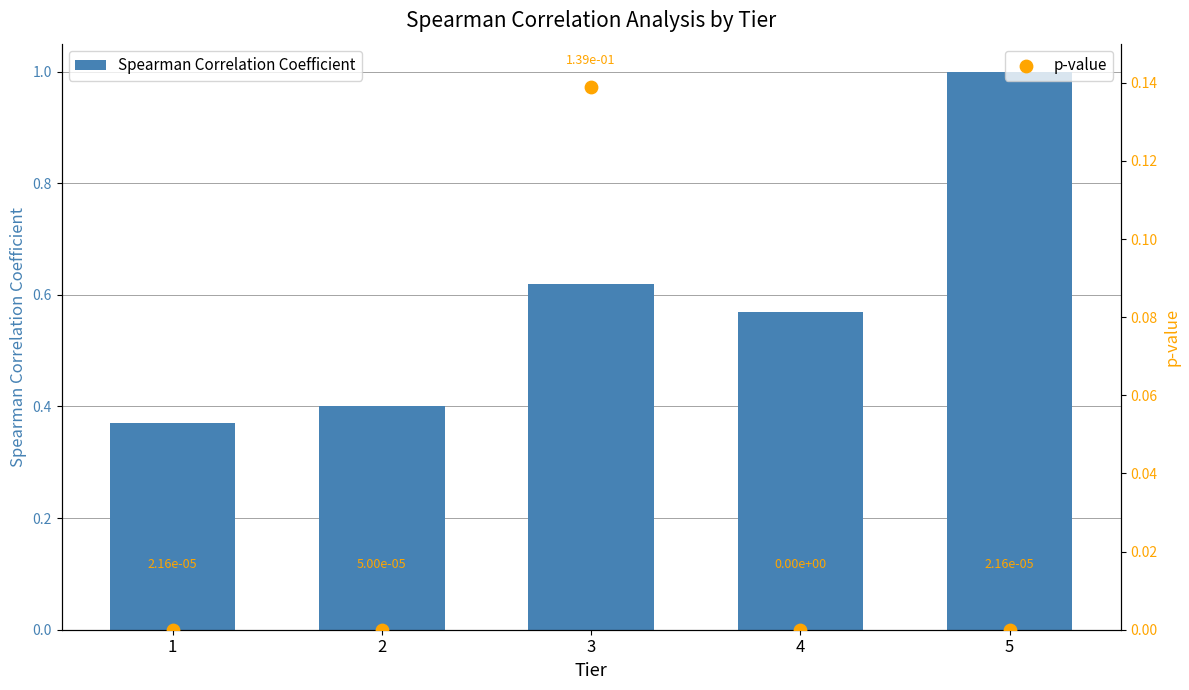

At how many categories does at least one series exceed 0?

5